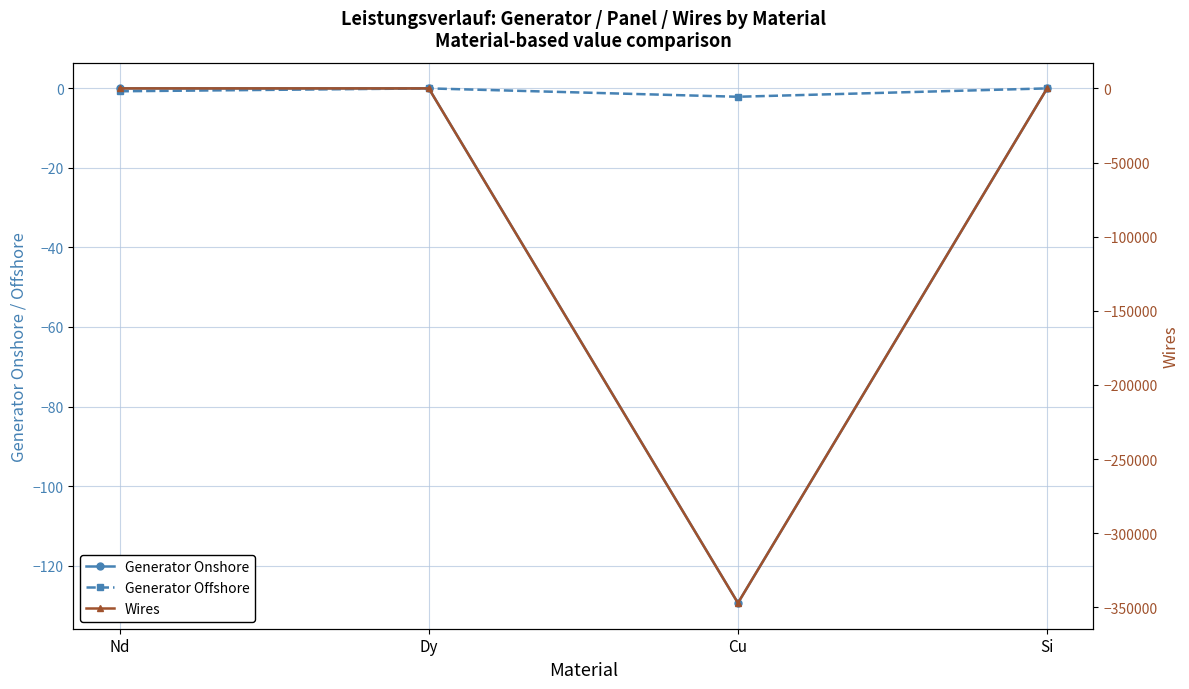

Is the value of Wires at Nd greater than the value of Generator Offshore at Cu?

Yes